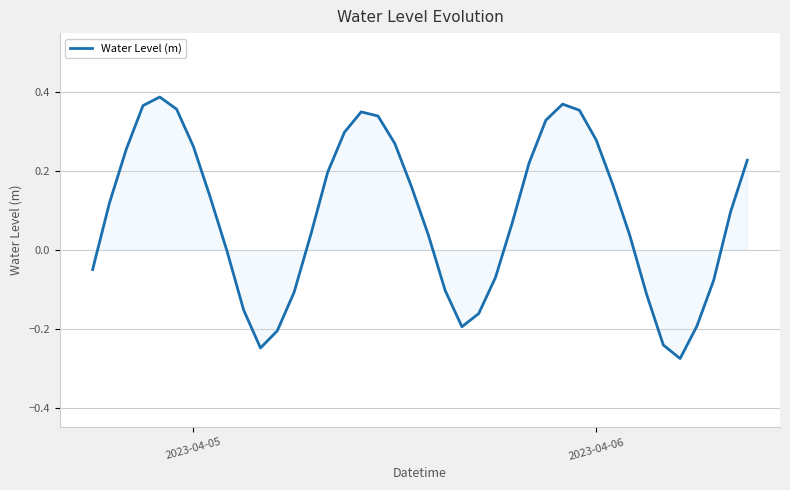

What is the difference between the maximum and minimum values?

0.7